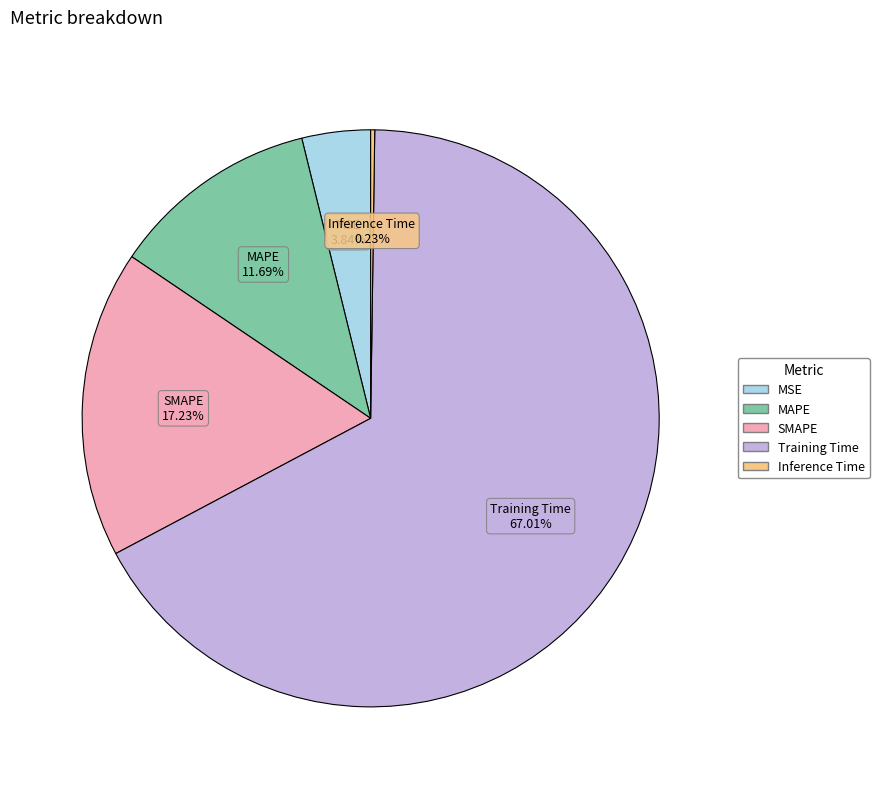

Is there a majority slice in this chart?

Yes